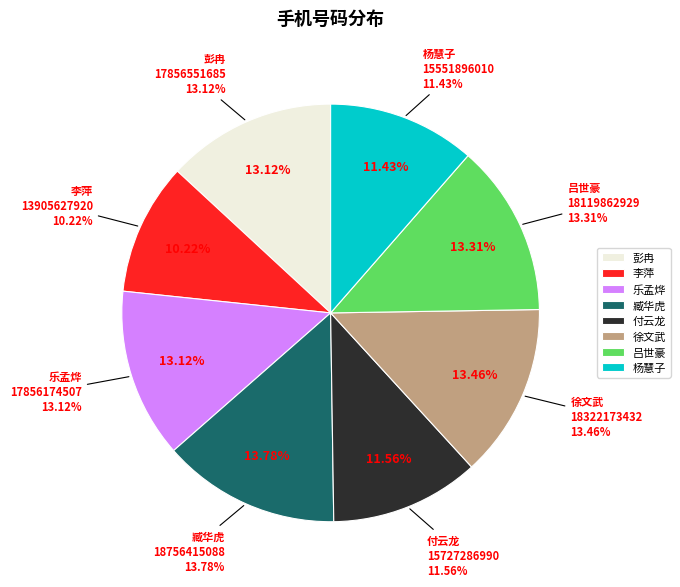

Does 付云龙 account for over 50% of the chart?

No